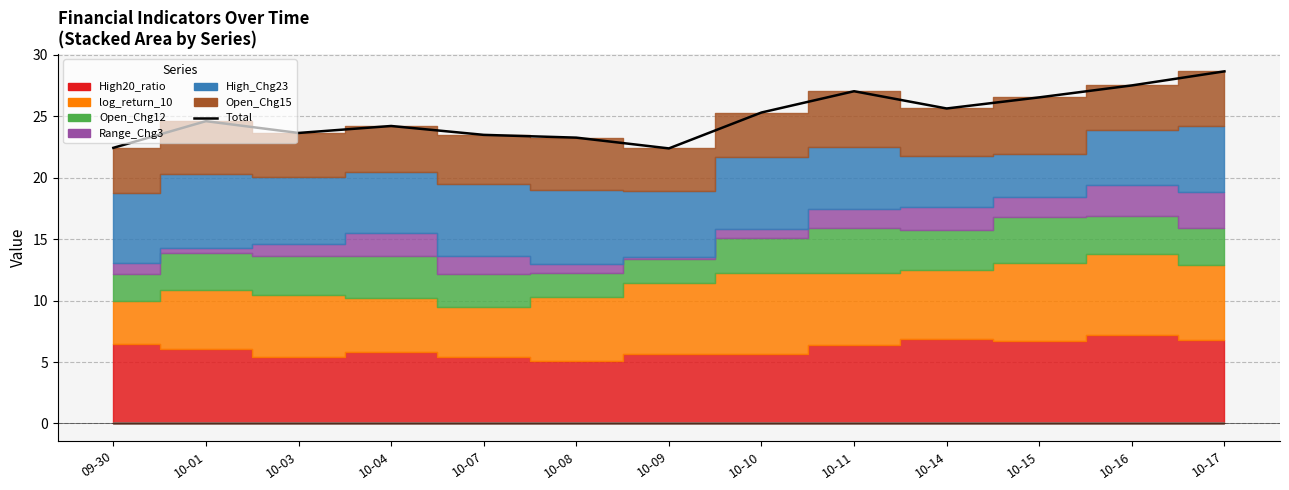

What is the smallest value displayed?

22.4